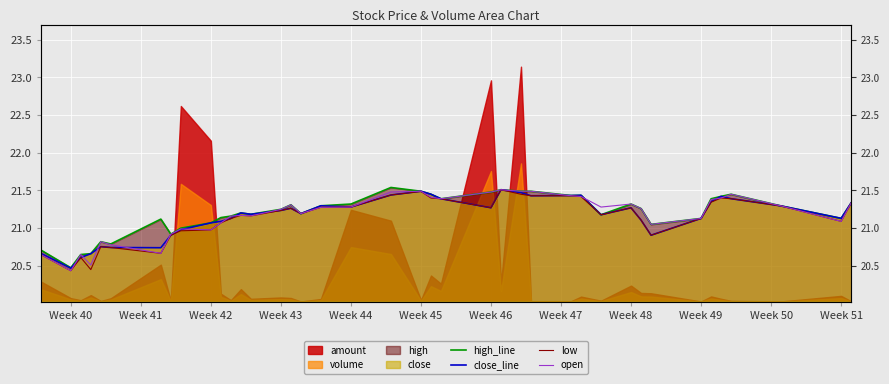

At how many categories does at least one series exceed 20?

40